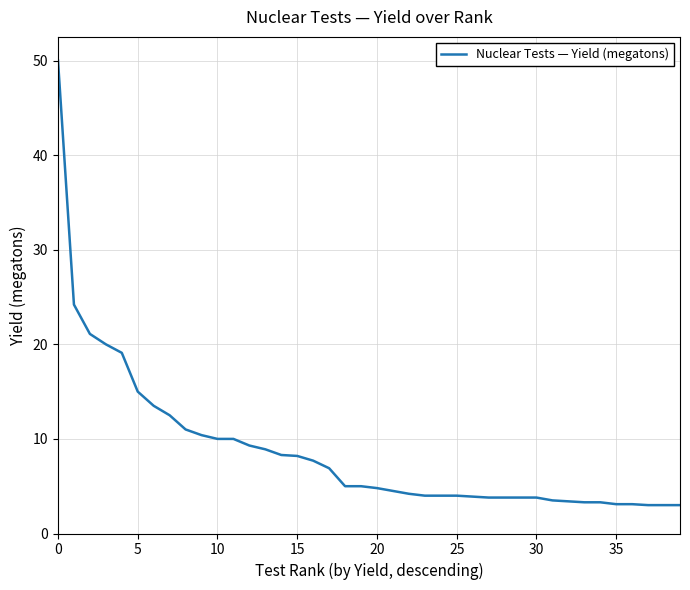

What is the minimum value shown in the chart?

3.0